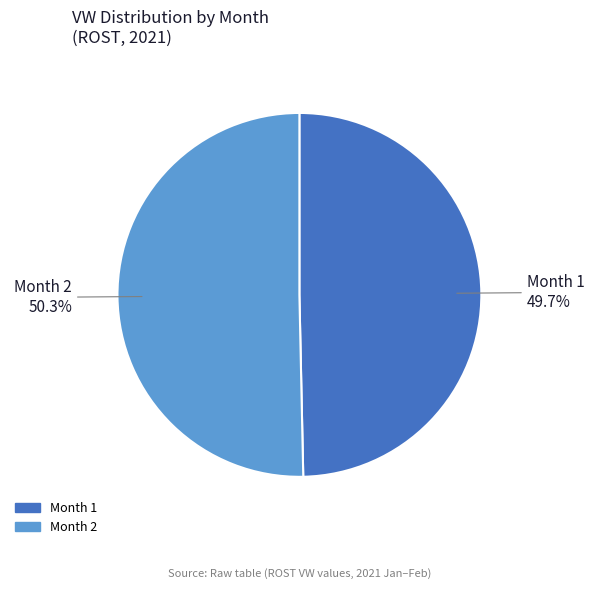

Is it true that Month 2 is 59% of the pie?

False